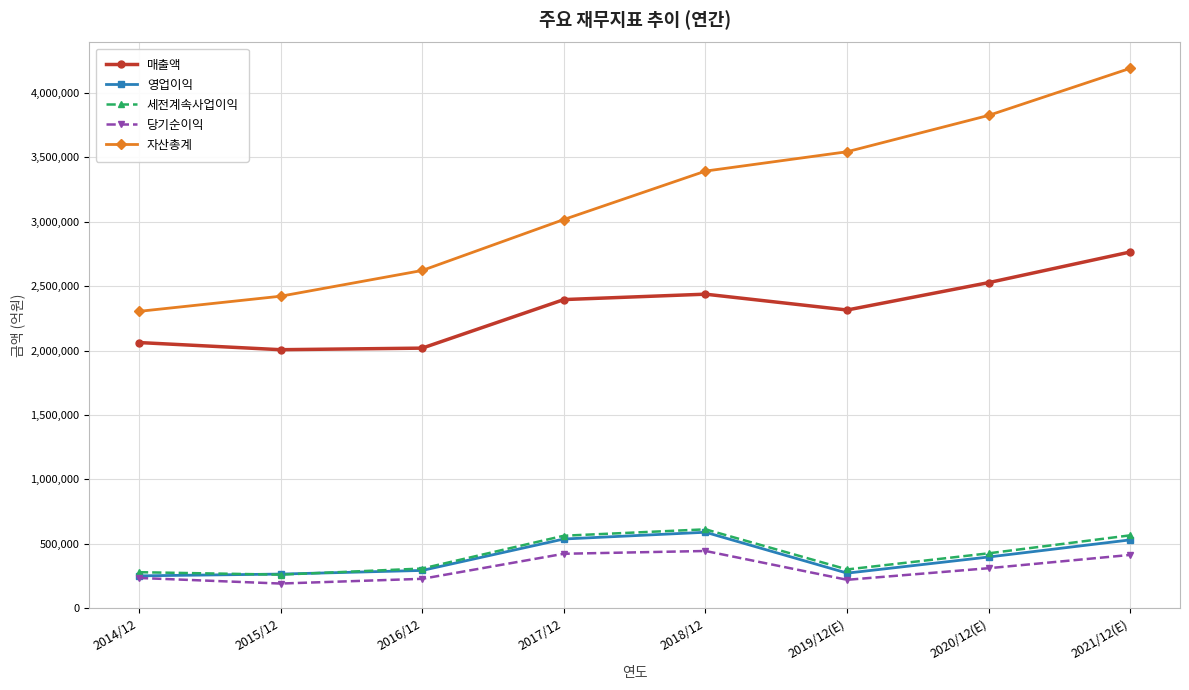

At how many categories does at least one series exceed 1806337?

8